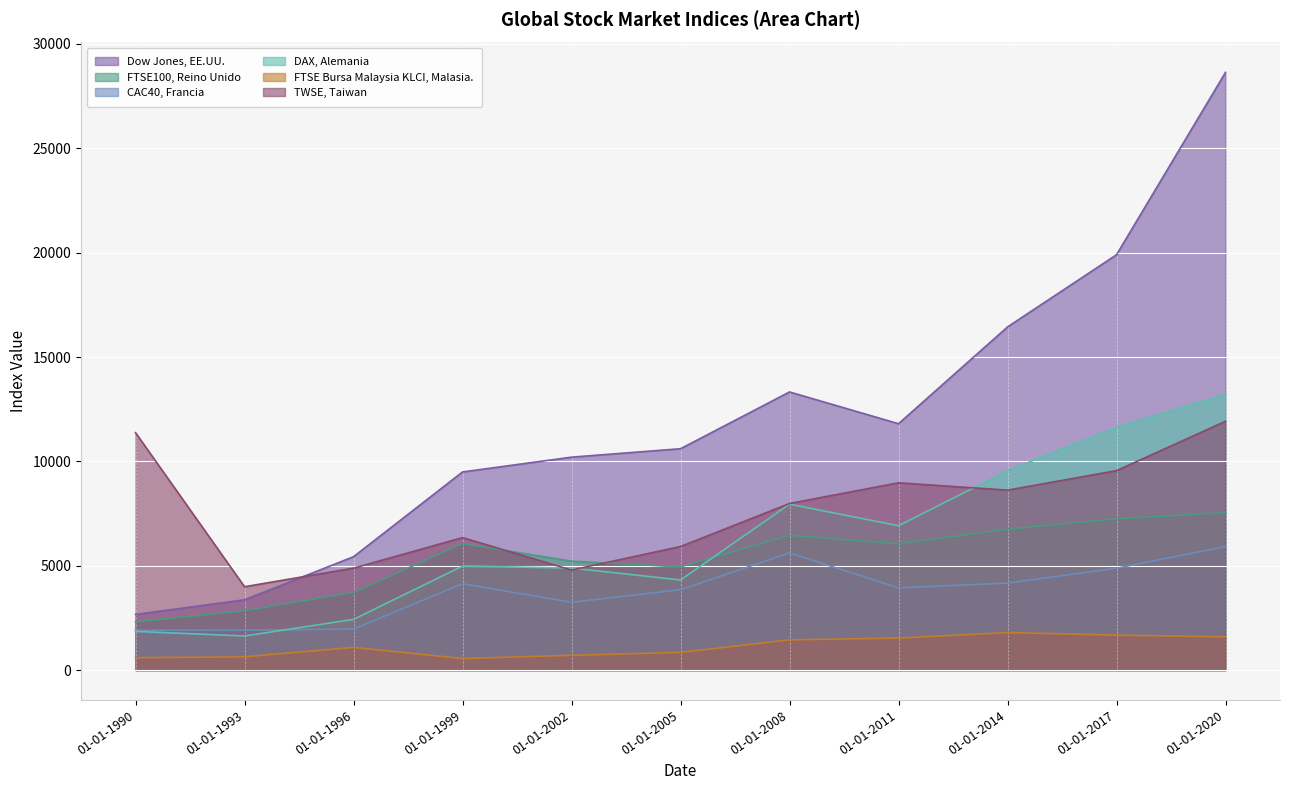

Between 01-01-1996 and 01-01-2005, which series saw the biggest shift?

Dow Jones, EE.UU.